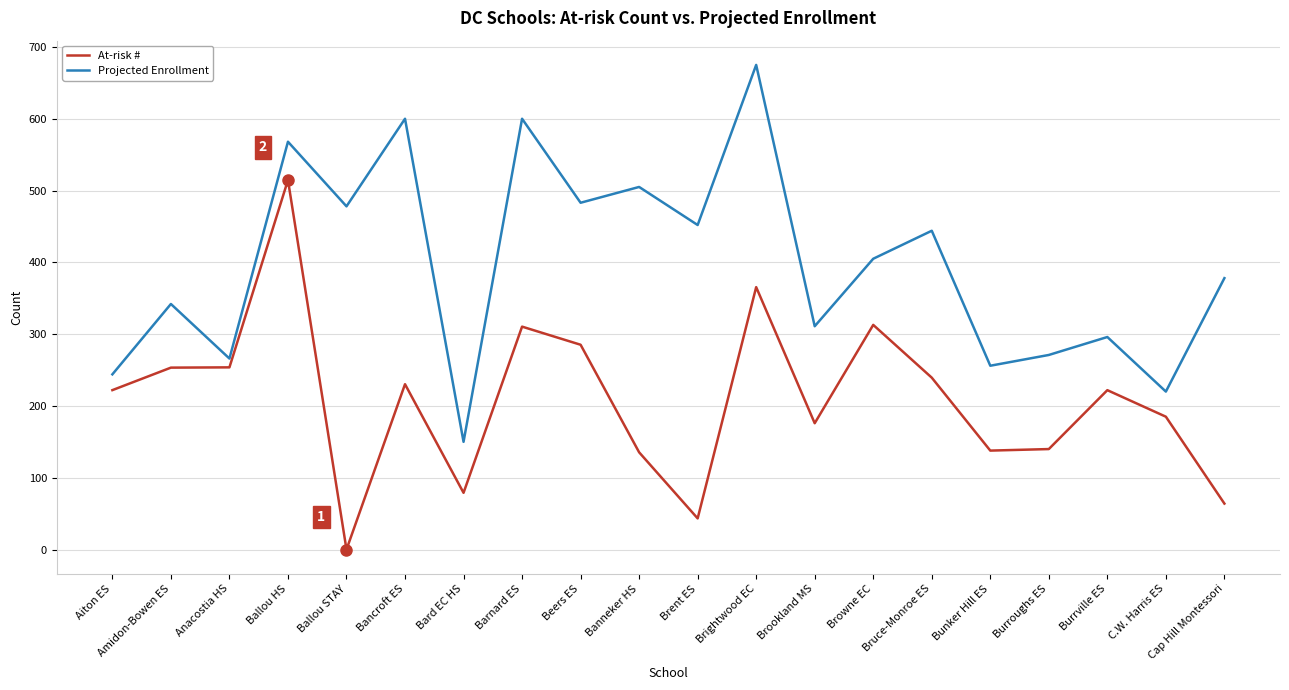

What is the spread (max minus min) of values at Anacostia HS?

12.3